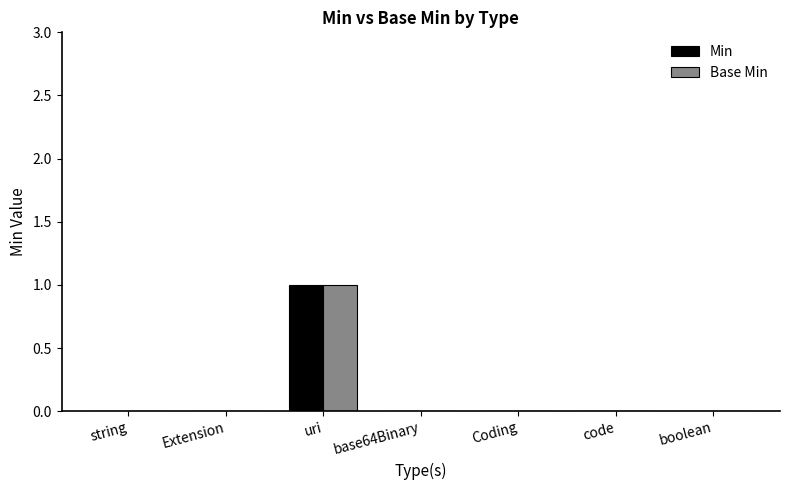

Which category has the highest value in the Min series?

uri